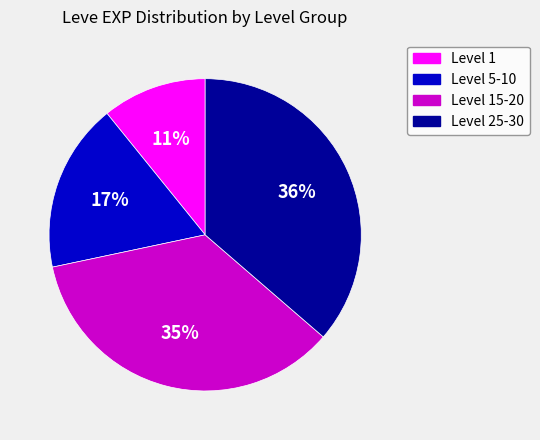

Is there any slice that represents more than half of the pie?

No